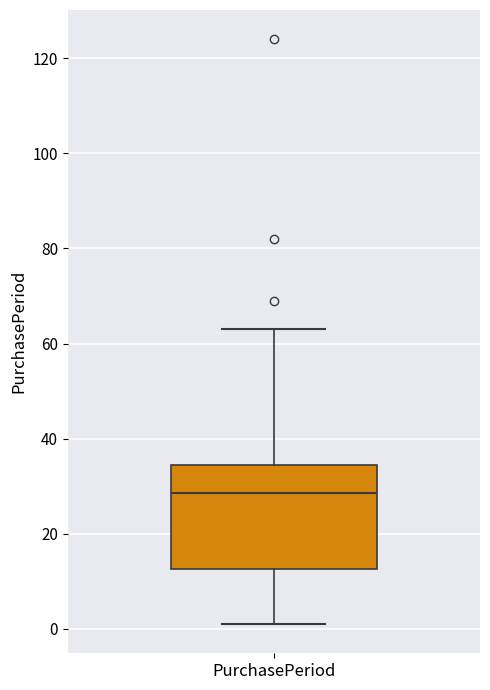

Read this box plot against the y-axis: the position of the median line, the range covered by the box, and the ends of both whiskers. The values are not printed on the chart, so give them approximately, as read against the axis.

median 28, box 12 to 34, whiskers 2 to 64